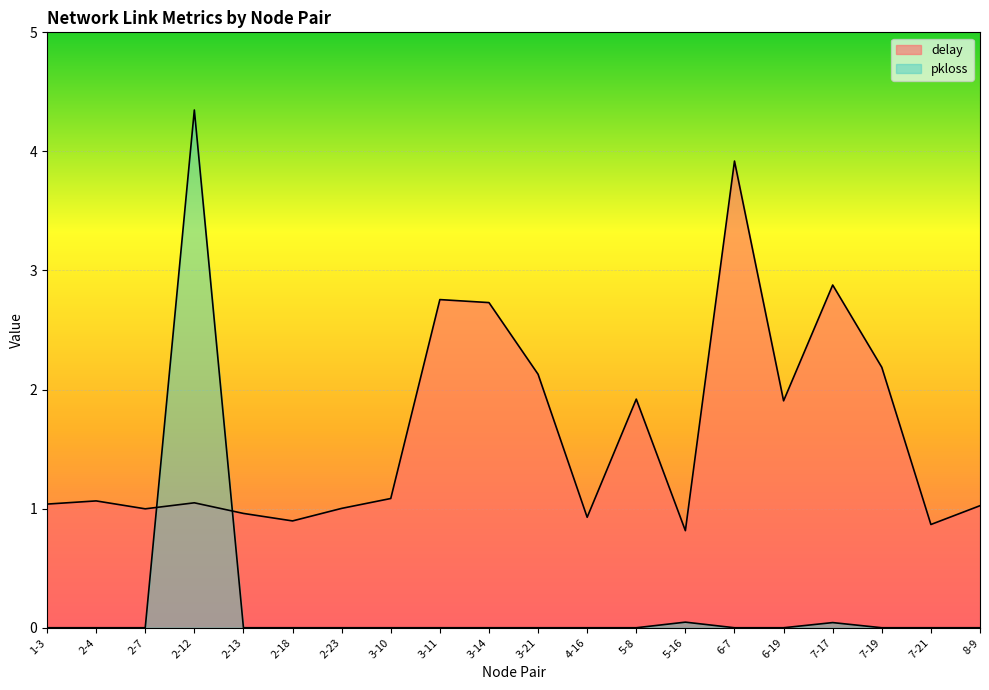

The pkloss series shows 0.0 at 2-18. True or false?

True